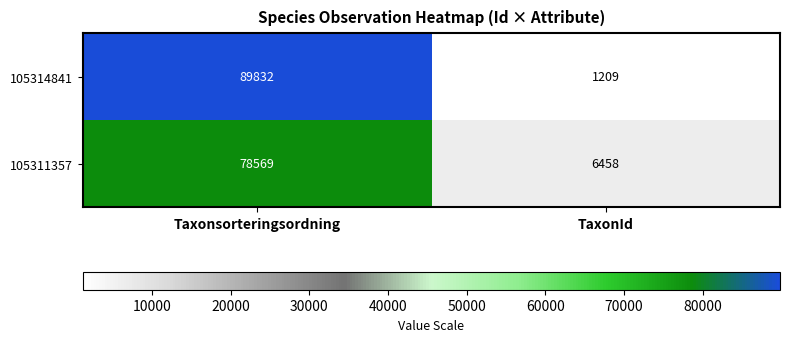

At Taxonsorteringsordning, list the series in order from largest to smallest.

105314841, 105311357